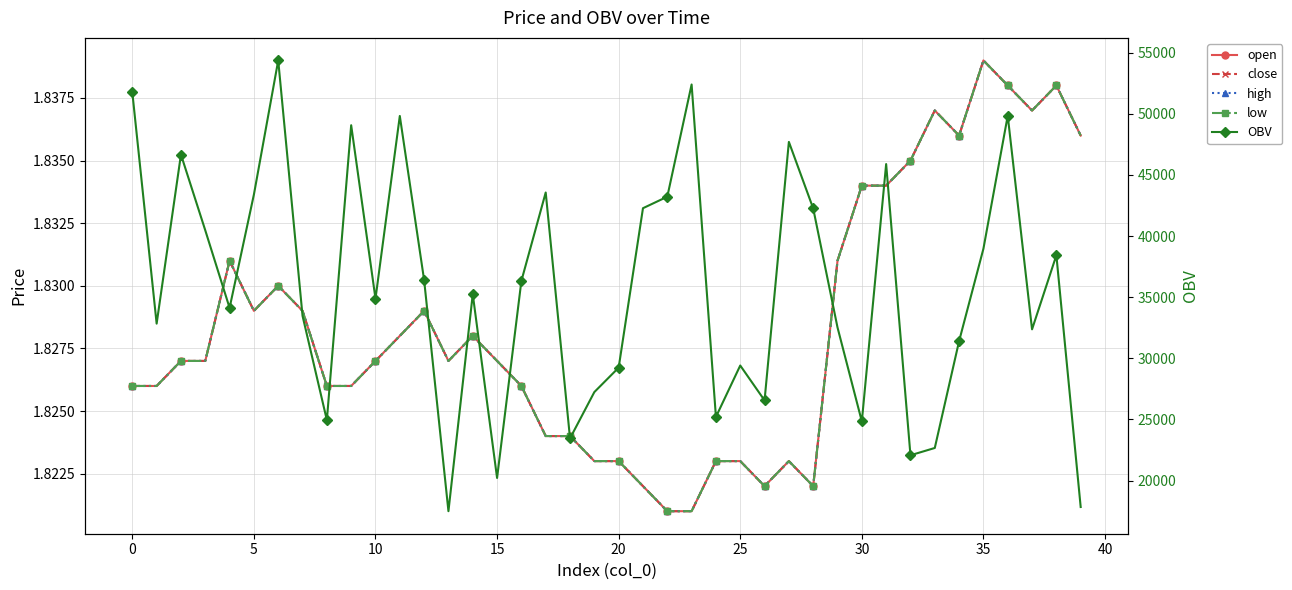

At 35, list the series in order from largest to smallest.

OBV, open, close, high, low